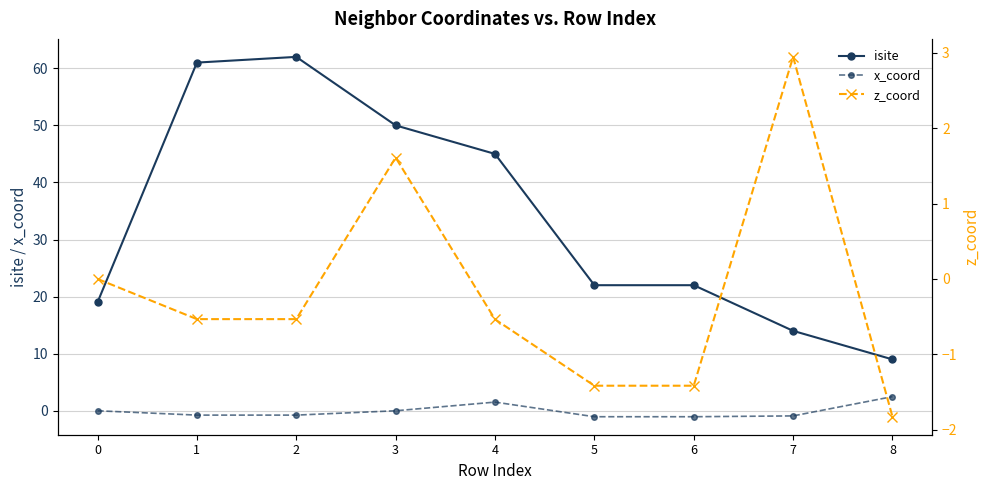

Which series has the largest range (max minus min)?

isite